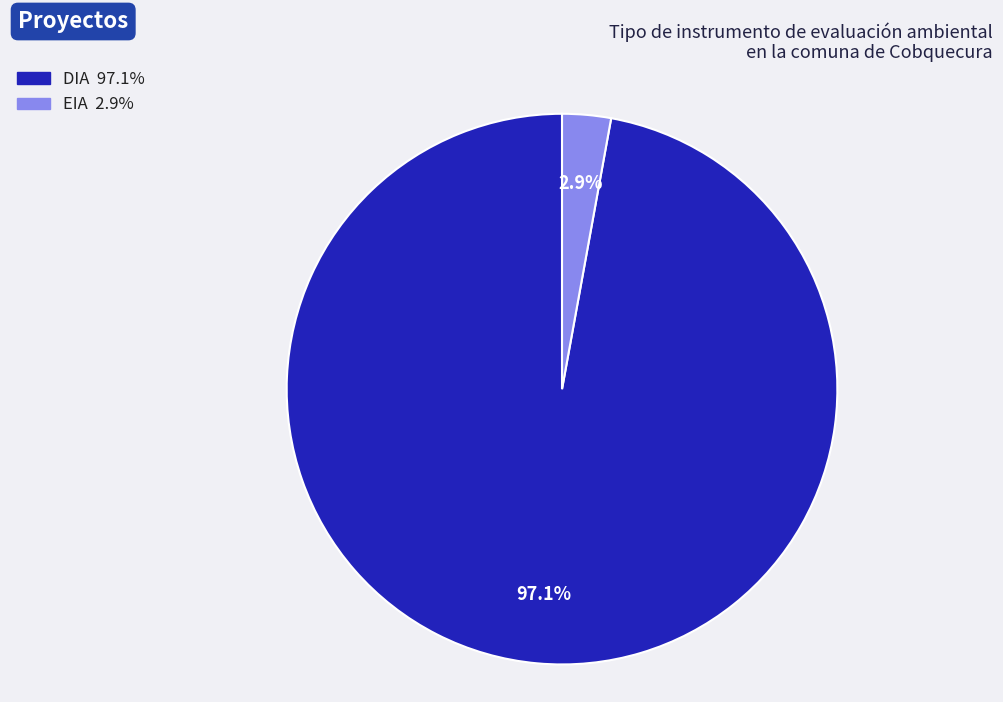

Rank the categories by value from lowest to highest.

EIA, DIA